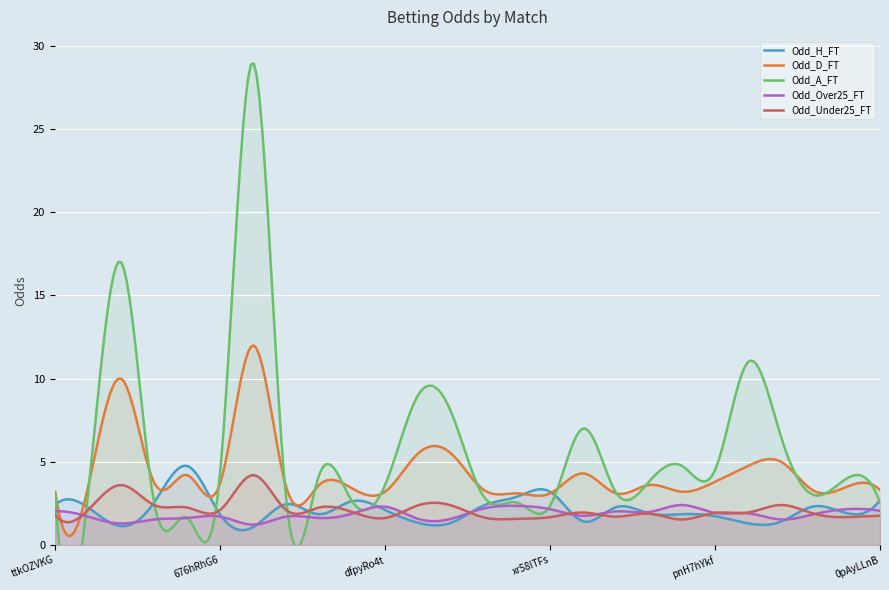

List the series in order of their peak value, highest first.

Odd_A_FT, Odd_D_FT, Odd_H_FT, Odd_Under25_FT, Odd_Over25_FT